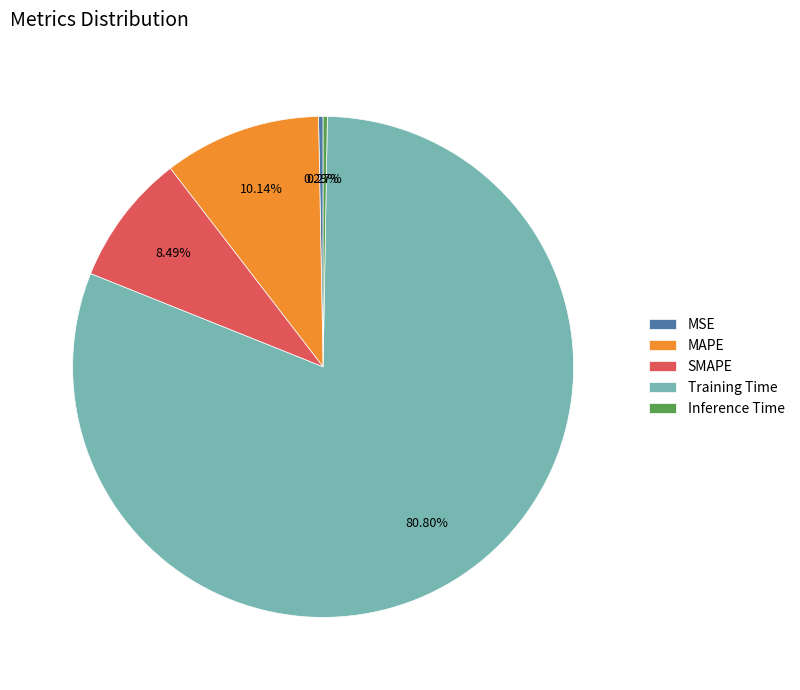

To the nearest percent, what is the average slice percentage?

20%